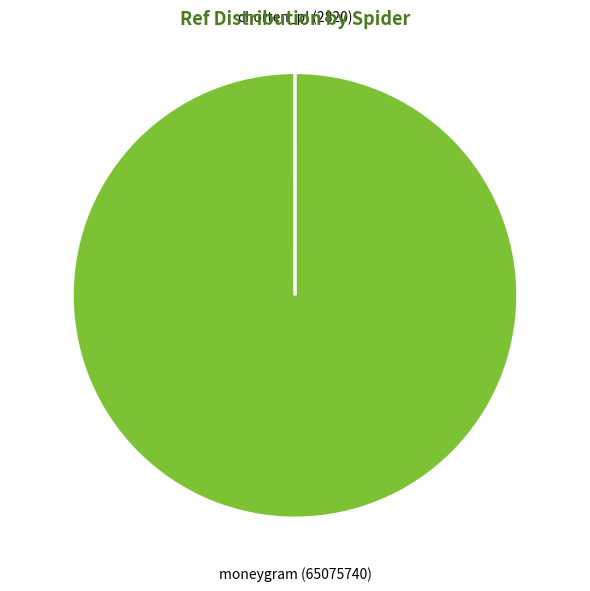

Is moneygram the majority of the pie?

Yes